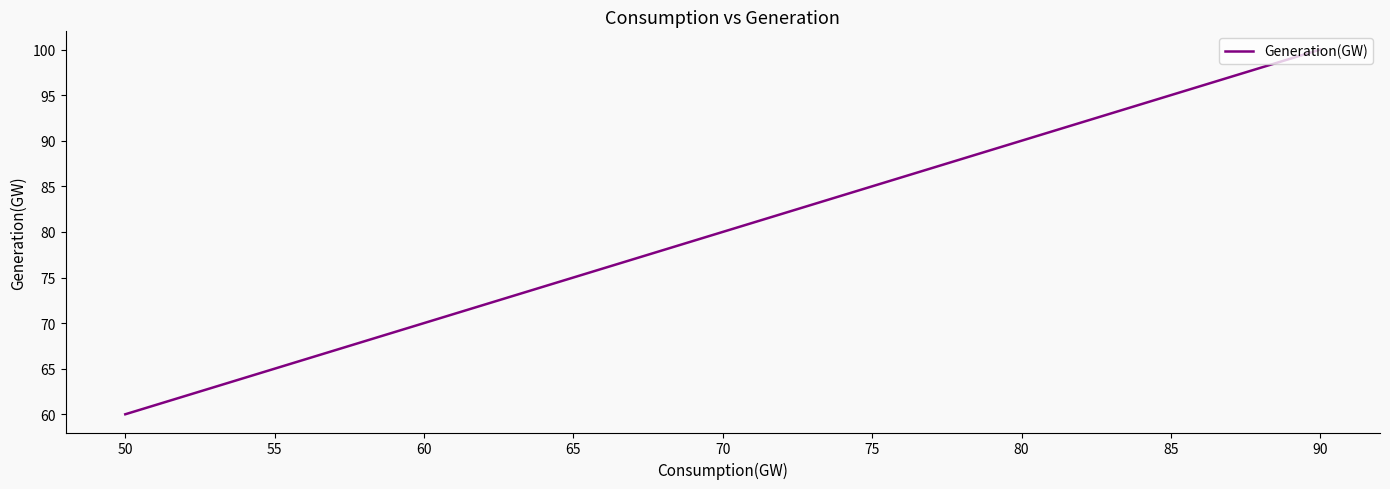

What is the average value?

80